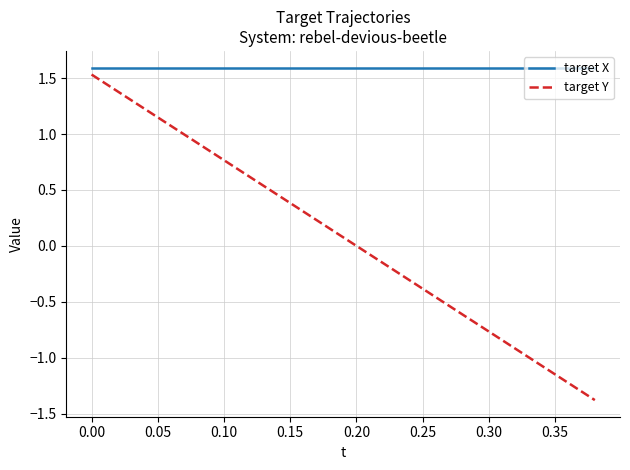

True or false: target Y and target X cross at least once.

False